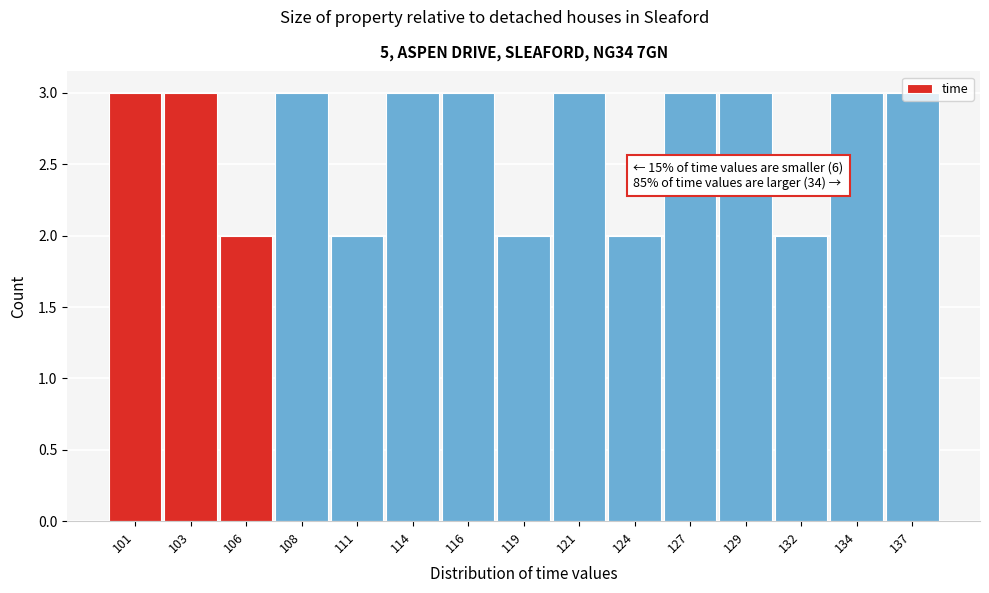

What is the greatest value displayed?

3